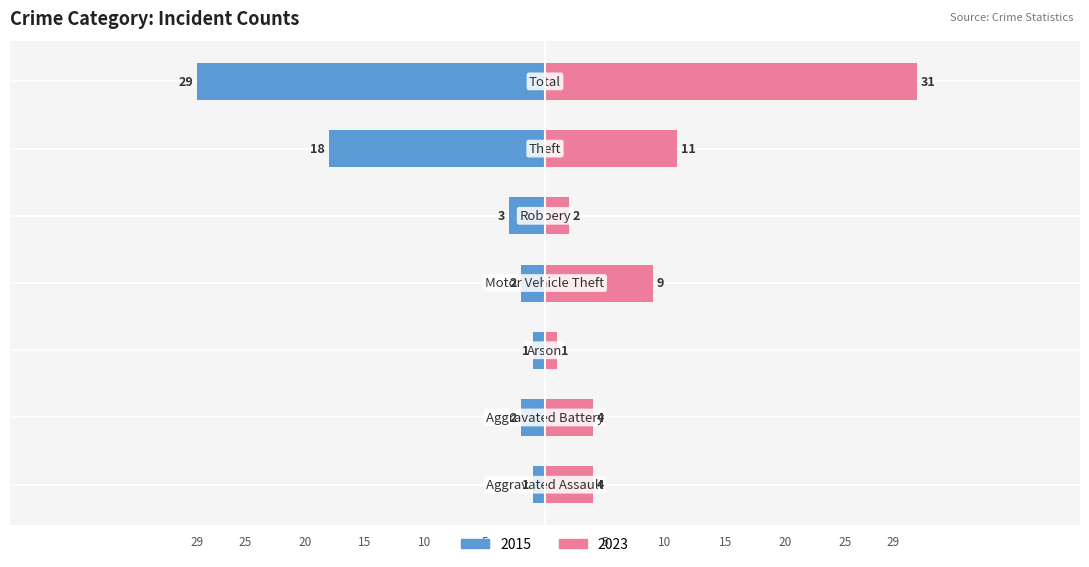

The value of right at Aggravated Battery is 4. True or false?

True